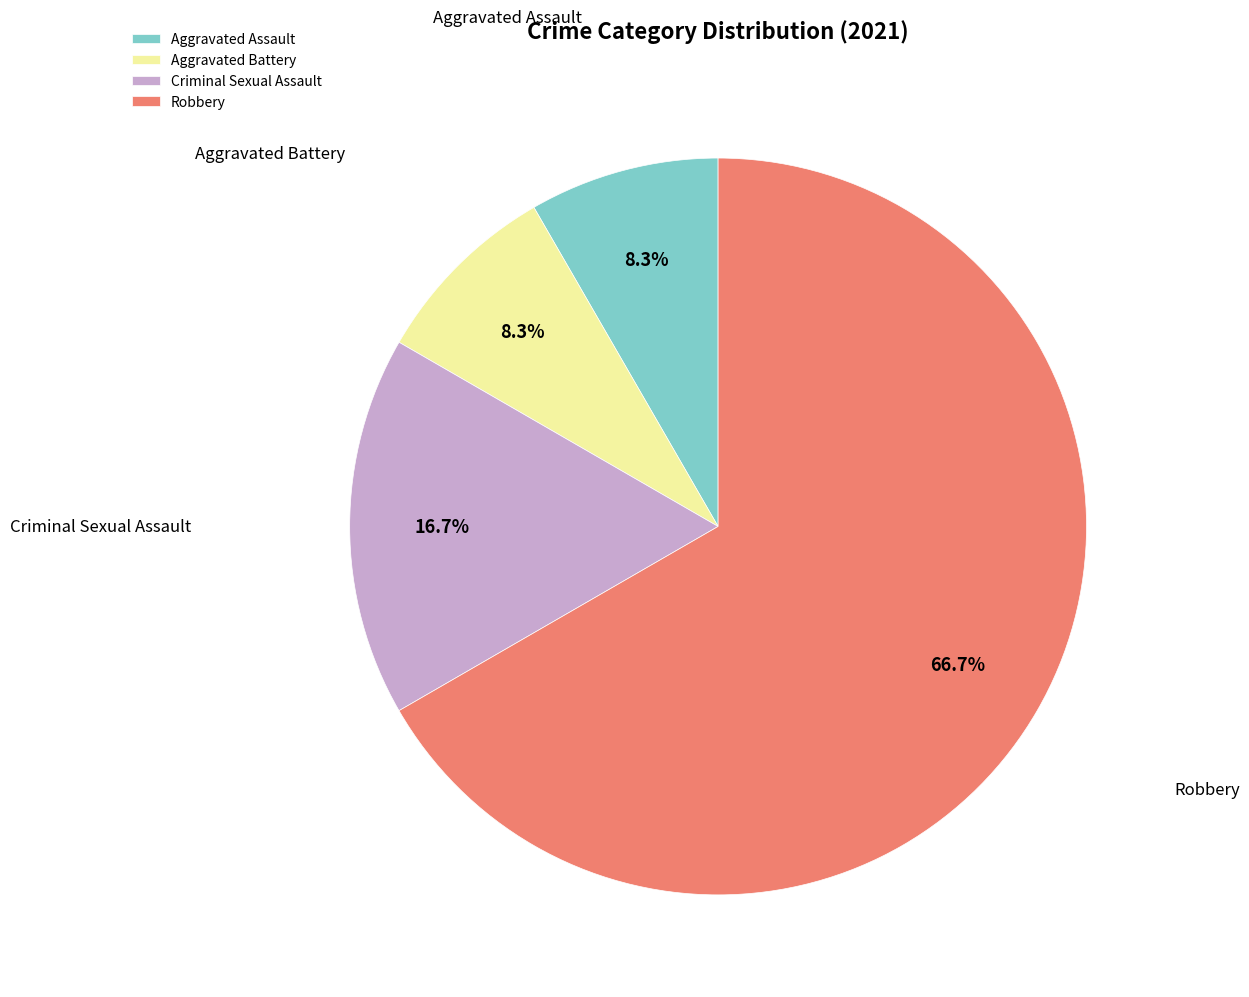

Does Criminal Sexual Assault account for over 50% of the chart?

No